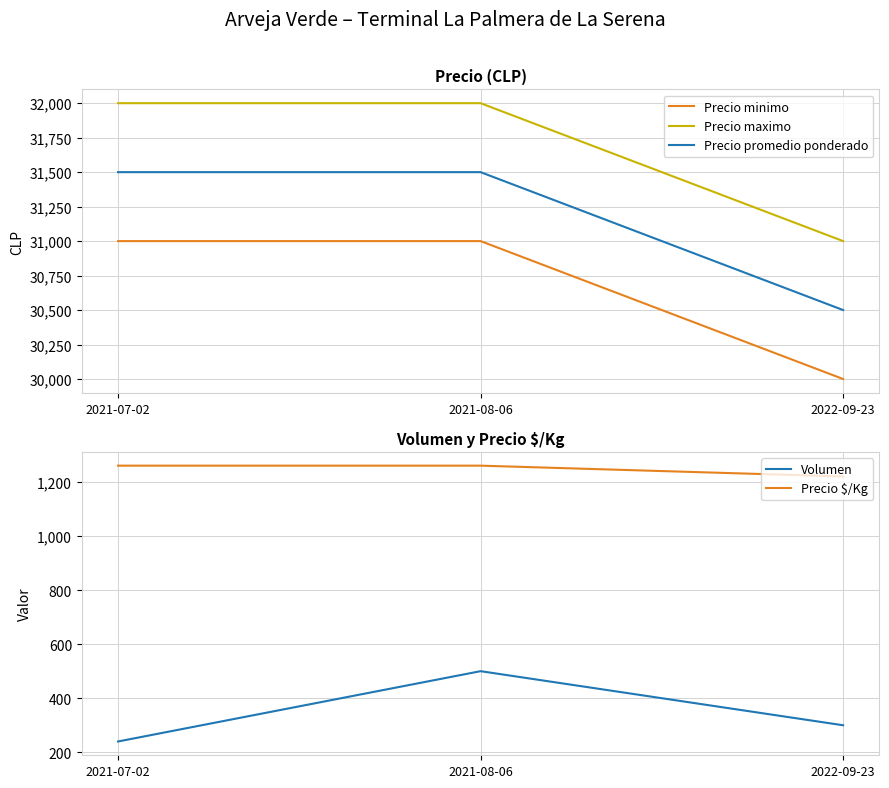

At which label does Precio promedio ponderado reach its minimum?

2022-09-23